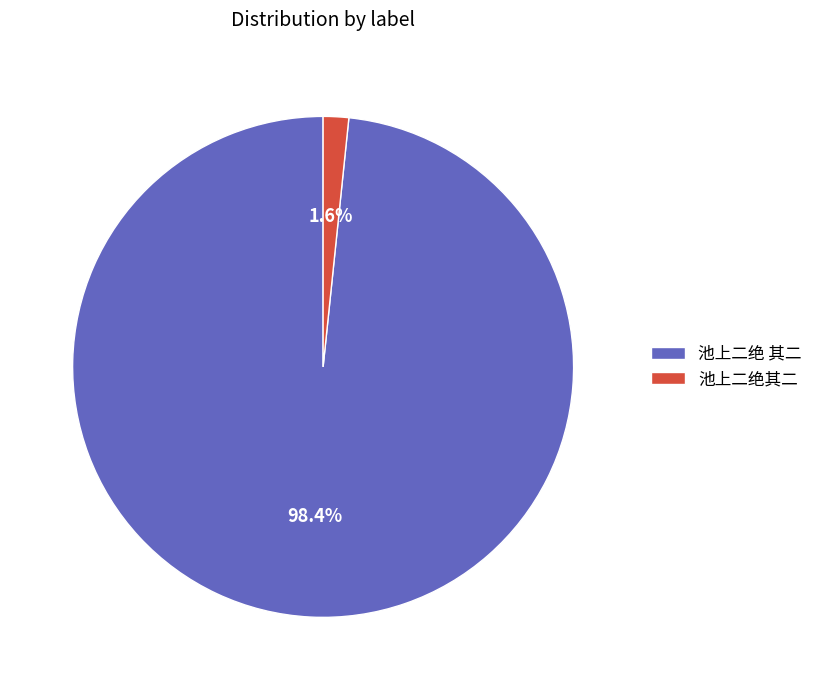

Between 池上二绝 其二 and 池上二绝其二, which is larger?

池上二绝 其二